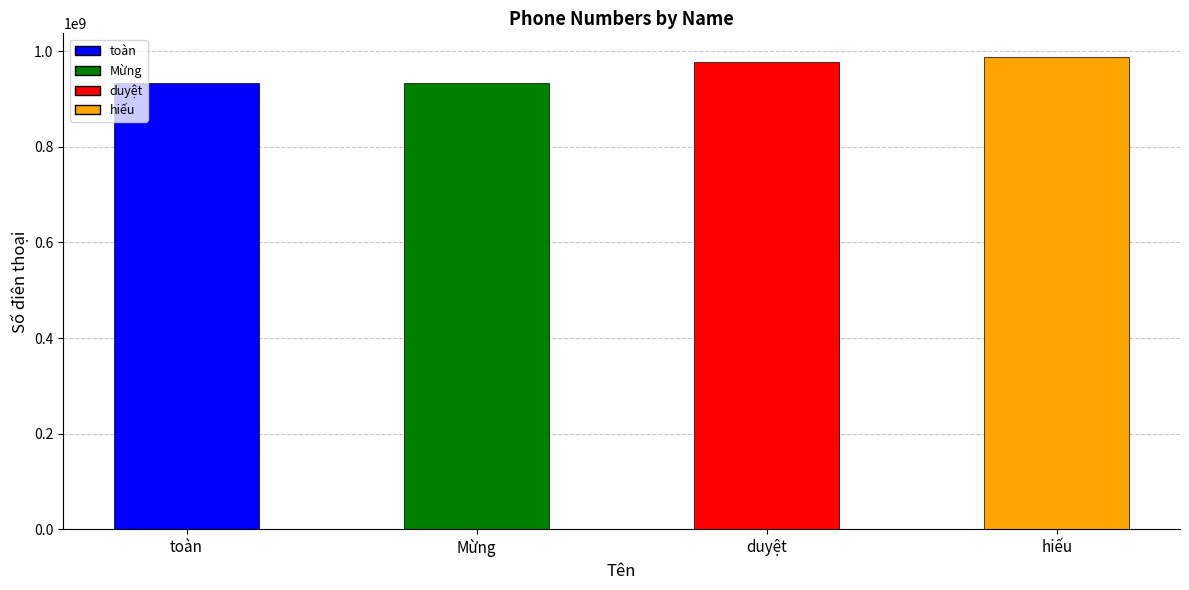

True or false: the data shows 988000000 at hiếu.

True